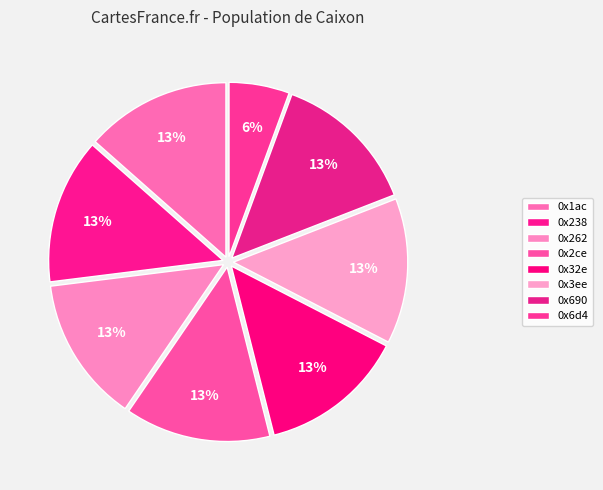

To the nearest percent, what percentage of the pie is 0x690?

13%